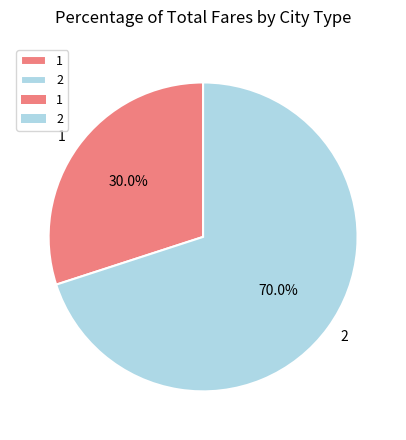

To the nearest percent, what percentage of the pie is 1?

30%